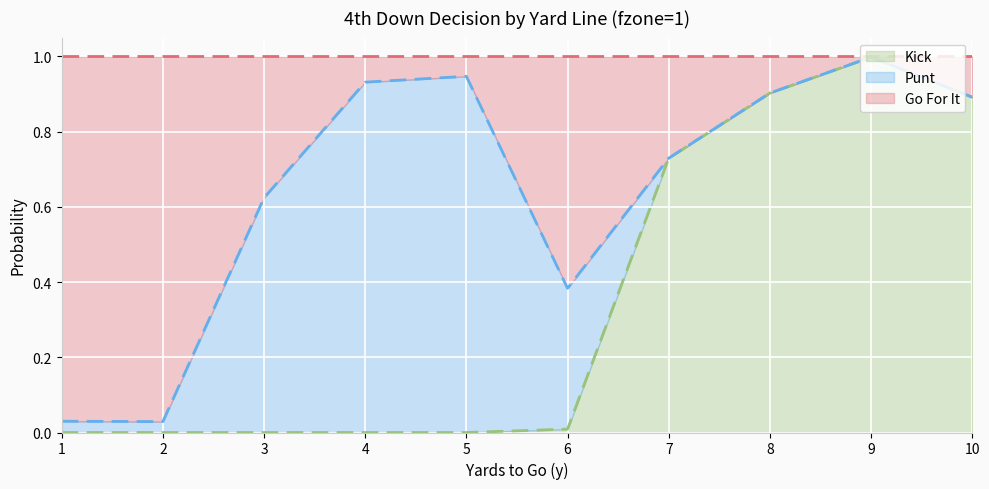

How many lines are shown in the chart?

3